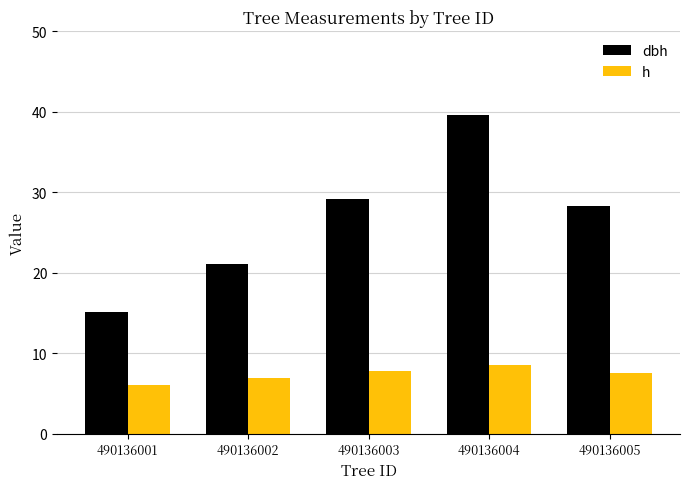

True or false: dbh has a value of 21.0 at 490136002.

True